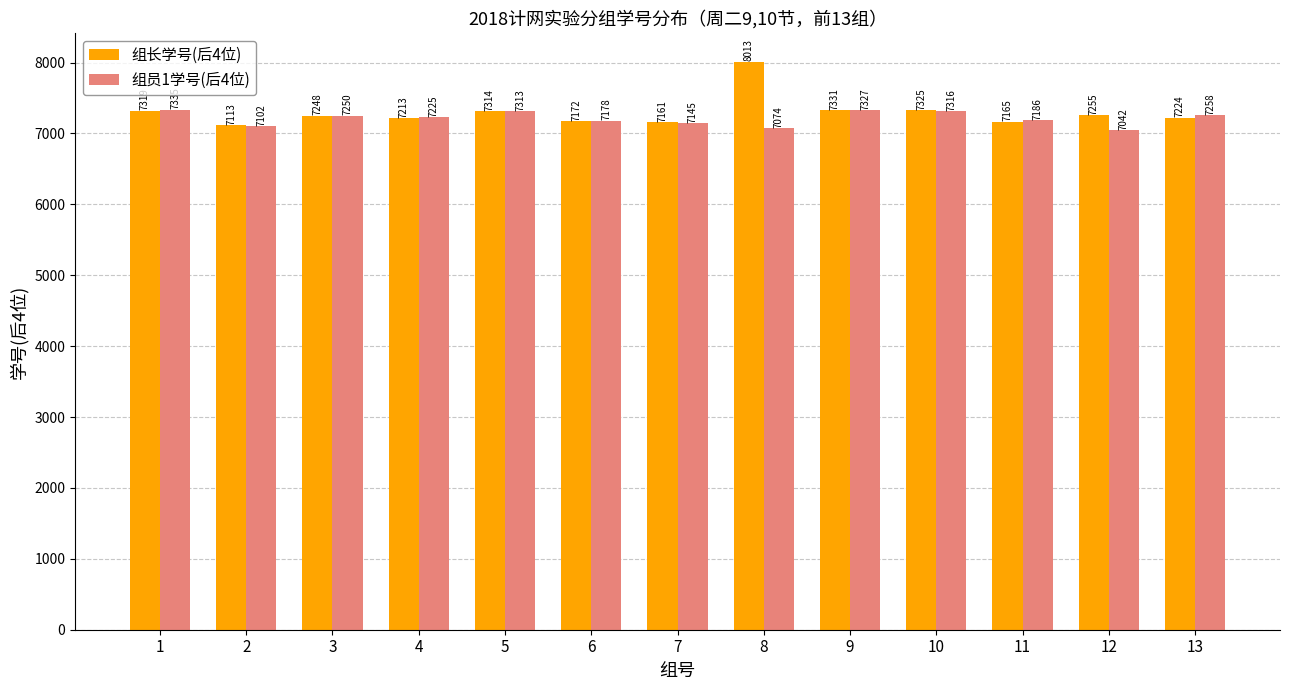

Reading left to right, extract all data points from this chart.

组长学号(后4位): 1=7319	2=7113	3=7248	4=7213	5=7314	6=7172	7=7161	8=8013	9=7331	10=7325	11=7165	12=7255	13=7224
组员1学号(后4位): 1=7335	2=7102	3=7250	4=7225	5=7313	6=7178	7=7145	8=7074	9=7327	10=7316	11=7186	12=7042	13=7258